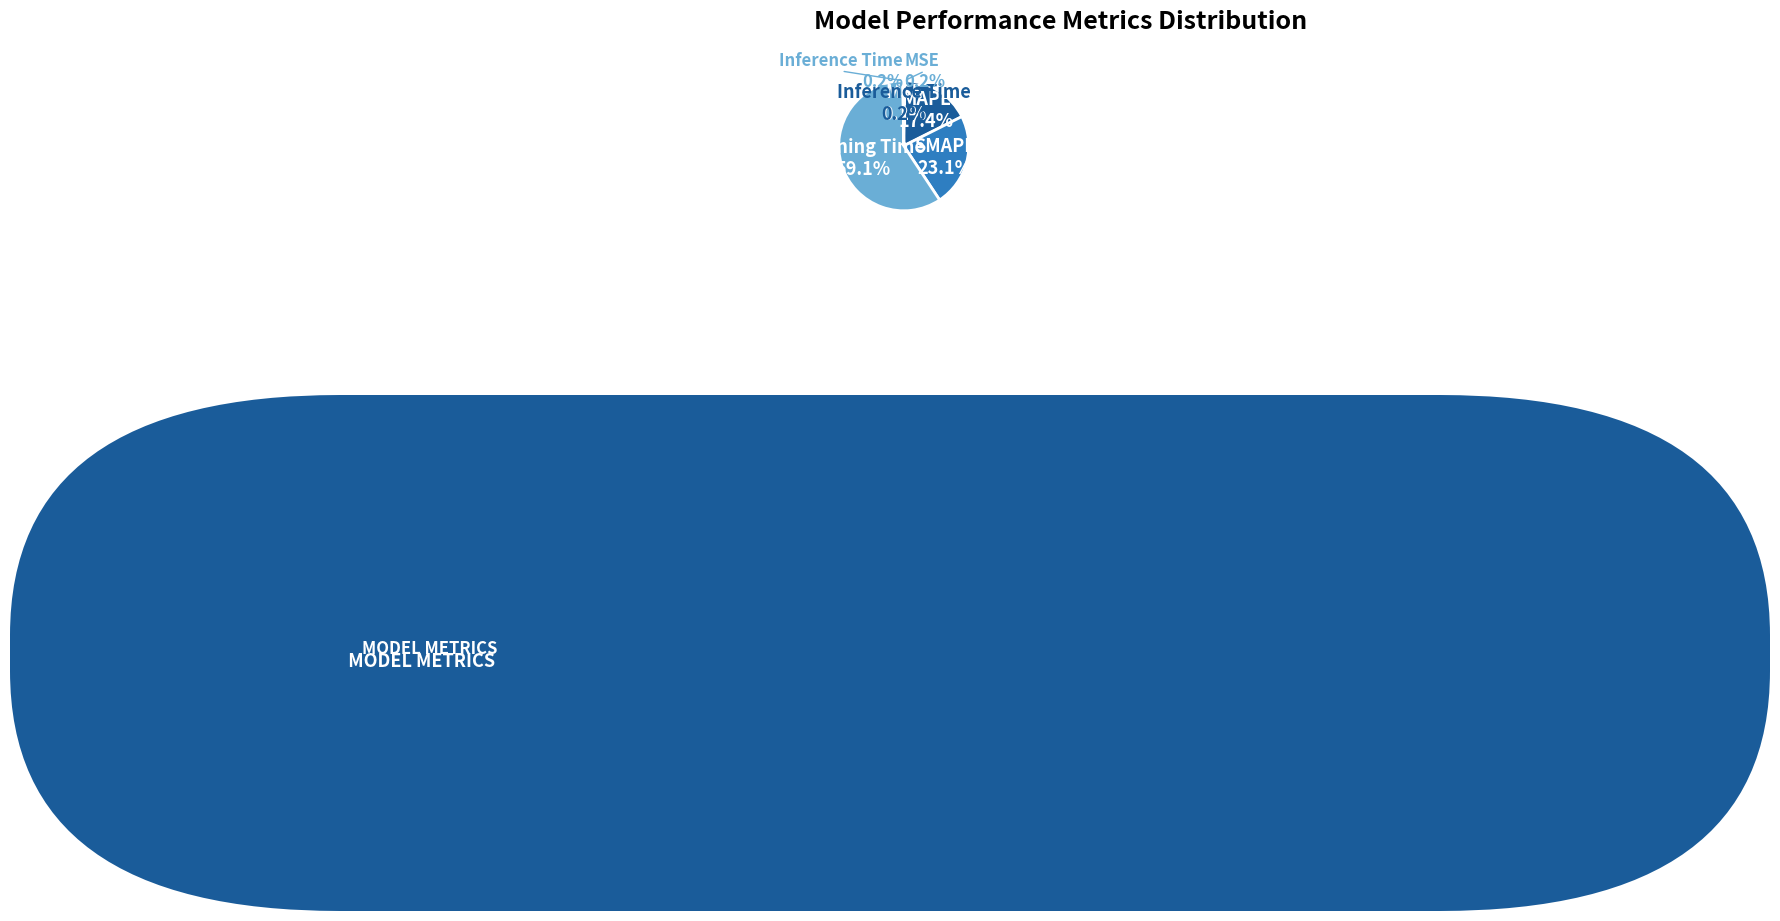

What portion of the pie excludes SMAPE?

76.9%